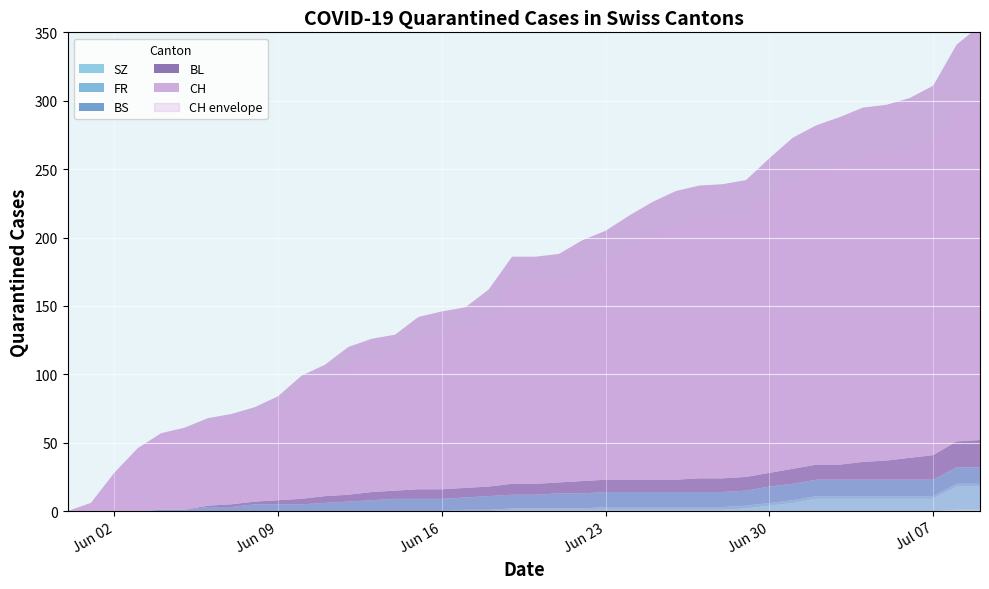

Is it true that ZG equals 0 at 19?

False